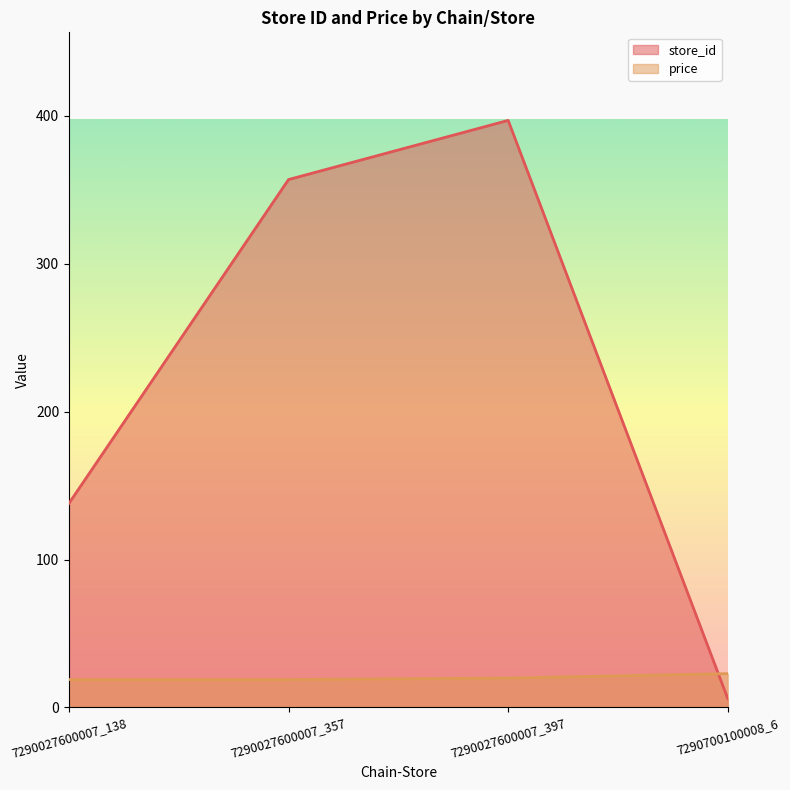

Between 7290027600007_138 and 7290700100008_6, which series saw the biggest shift?

store_id